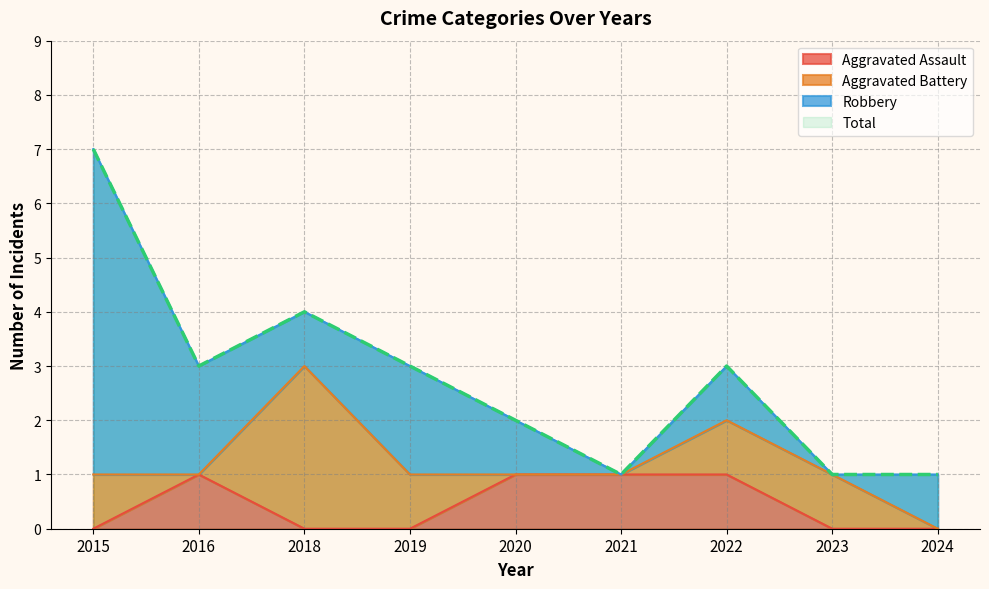

At which label does Total reach its minimum?

2021